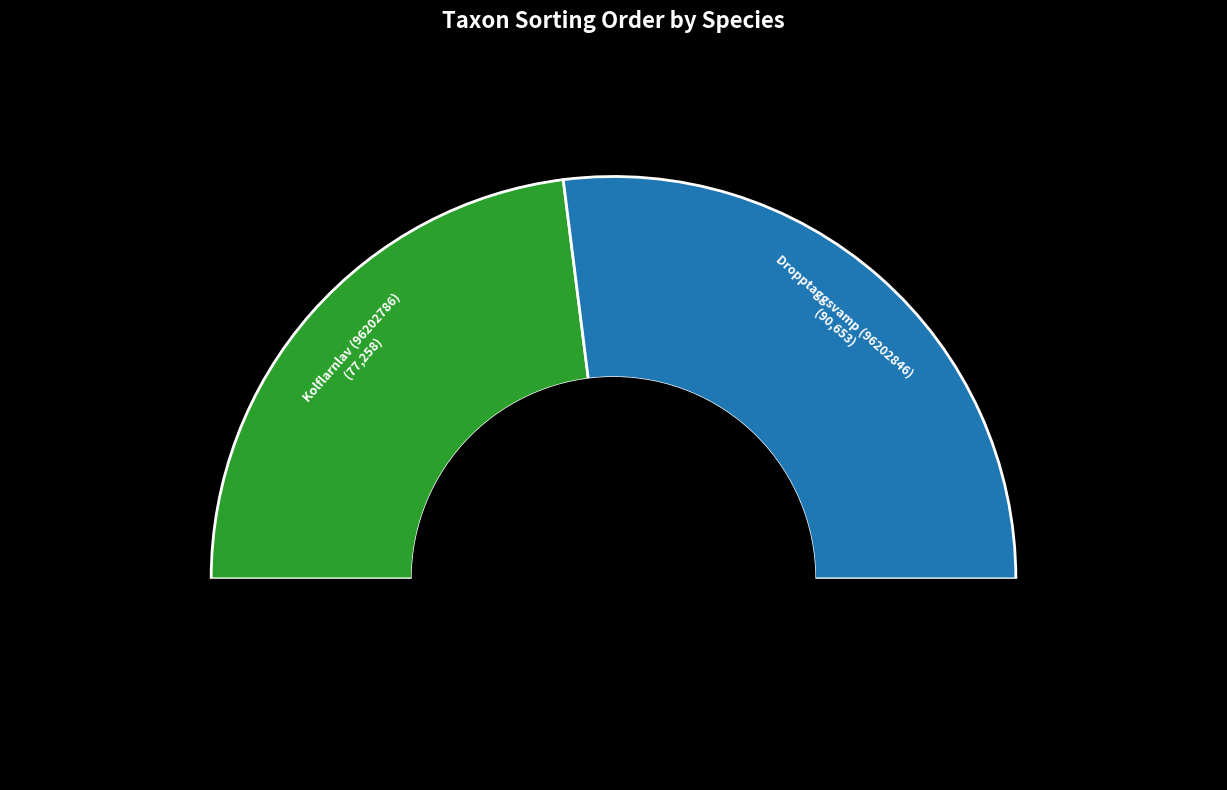

The Kolflarnlav (96202786) slice represents 46% of the pie. True or false?

True